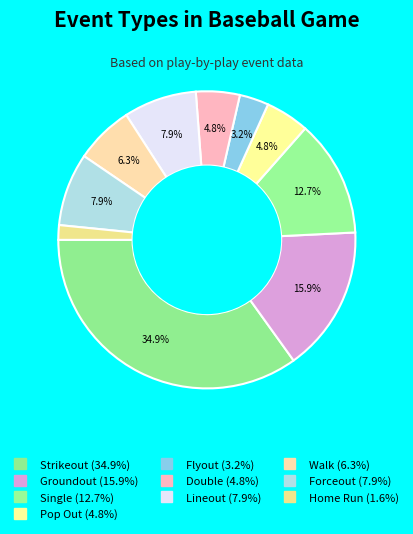

To the nearest percent, what percentage of the pie is Double?

5%